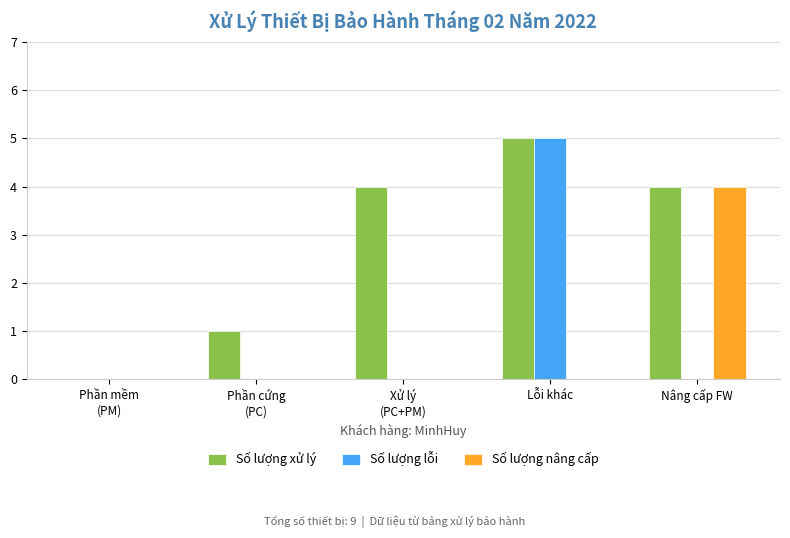

Reading left to right, transcribe all the data shown in this chart.

Số lượng xử lý: 0	1	4	5	4
Số lượng lỗi: 0	0	0	5	0
Số lượng nâng cấp: 0	0	0	0	4